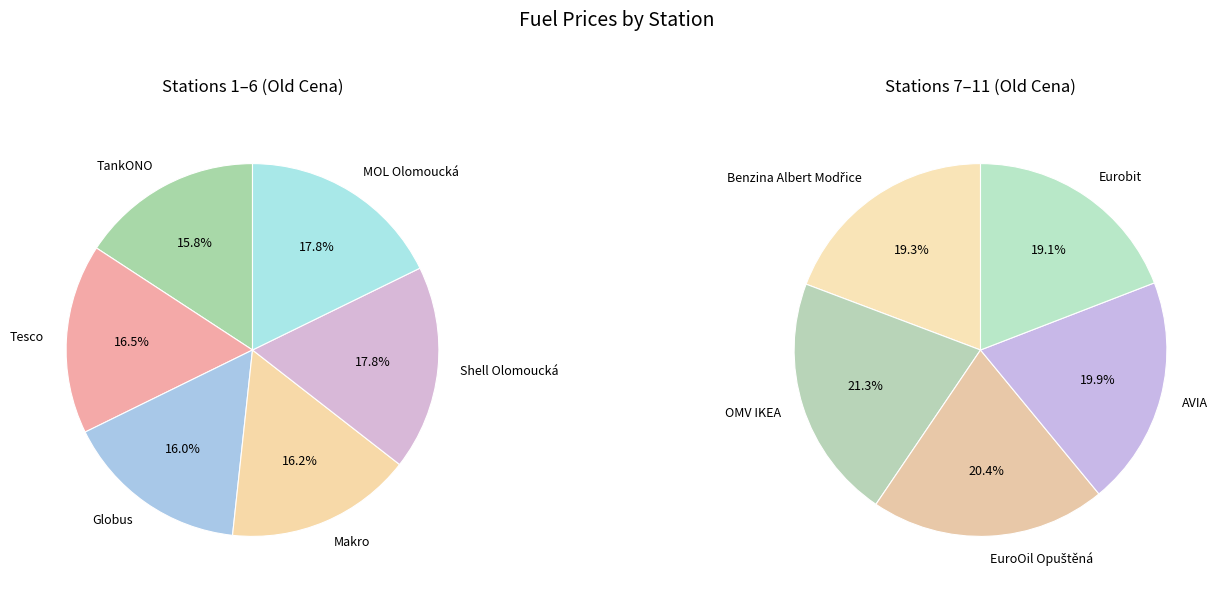

How much of the chart is everything except AVIA?

90.9%